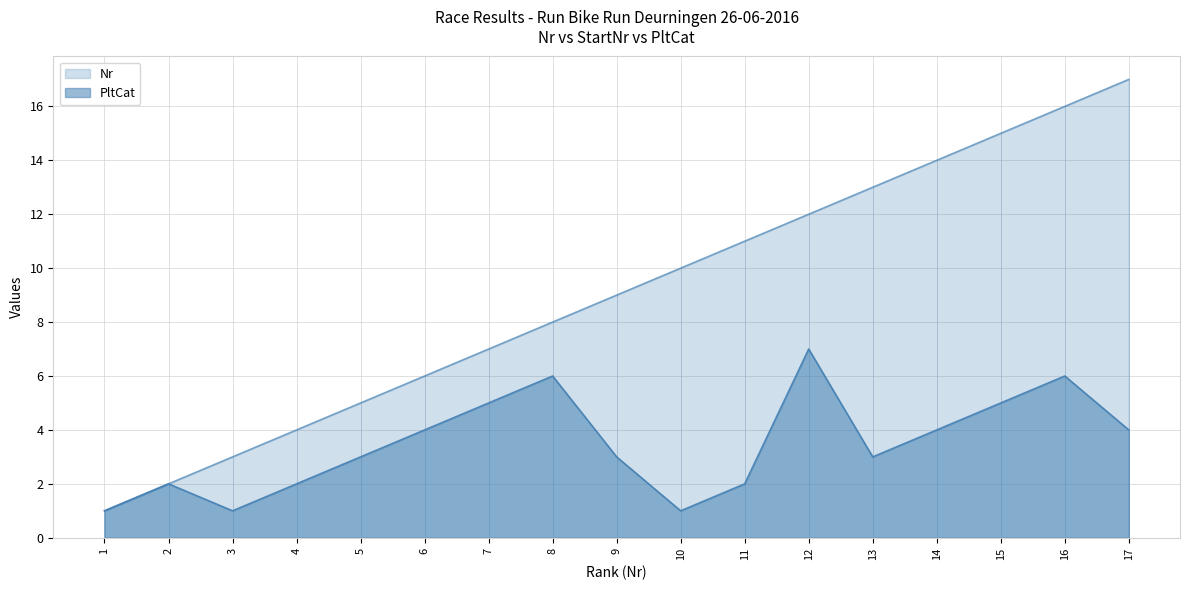

What is the value of the PltCat point at the 6th from the left?

4